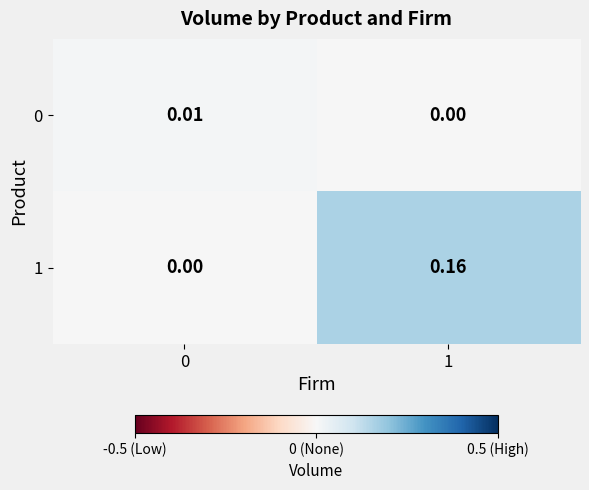

Count the number of data series in this chart.

2